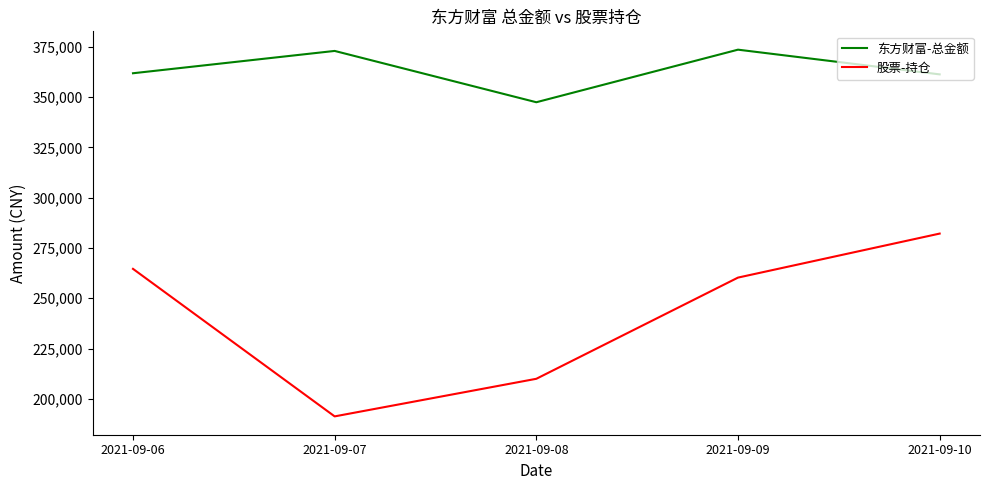

What is the spread (max minus min) of values at 2021-09-07?

181696.2